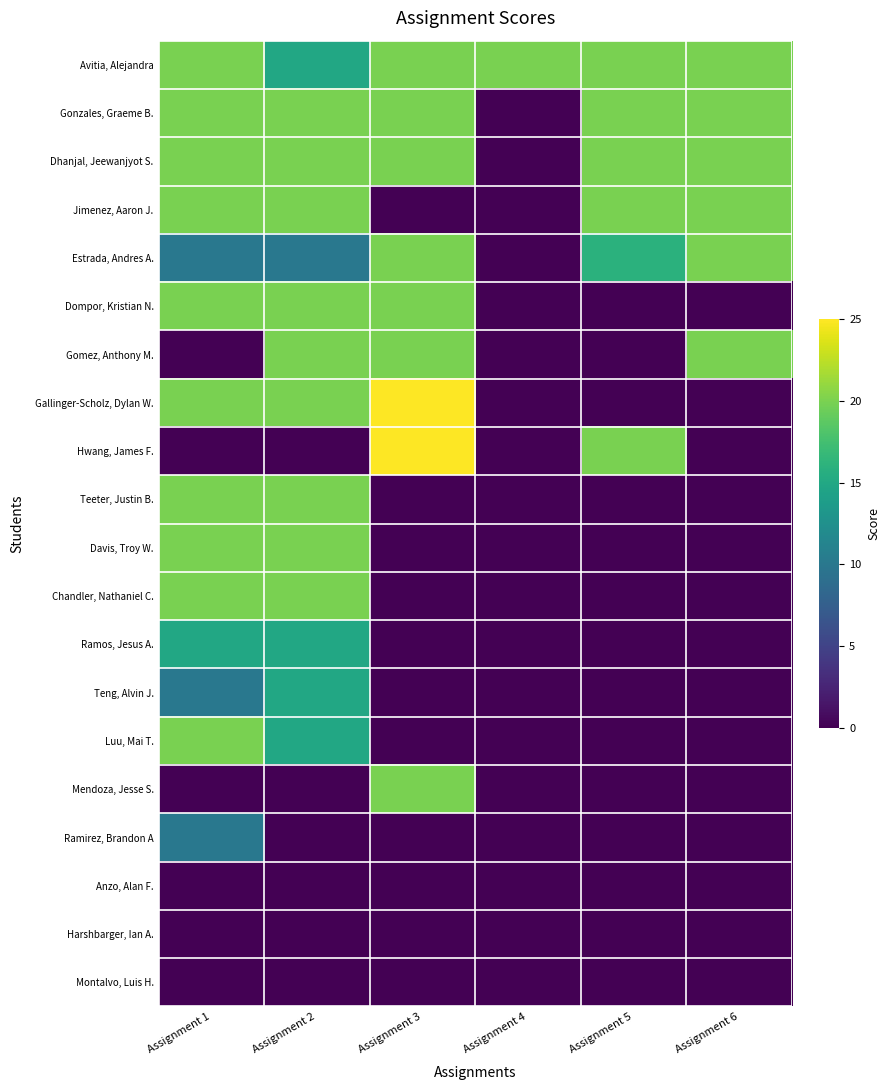

Reading left to right, transcribe all the data shown in this chart.

Avitia, Alejandra: Assignment 1=20	Assignment 2=15	Assignment 3=20	Assignment 4=20	Assignment 5=20	Assignment 6=20
Gonzales, Graeme B.: Assignment 1=20	Assignment 2=20	Assignment 3=20	Assignment 4=0	Assignment 5=20	Assignment 6=20
Dhanjal, Jeewanjyot S.: Assignment 1=20	Assignment 2=20	Assignment 3=20	Assignment 4=0	Assignment 5=20	Assignment 6=20
Jimenez, Aaron J.: Assignment 1=20	Assignment 2=20	Assignment 3=0	Assignment 4=0	Assignment 5=20	Assignment 6=20
Estrada, Andres A.: Assignment 1=10	Assignment 2=10	Assignment 3=20	Assignment 4=0	Assignment 5=16	Assignment 6=20
Dompor, Kristian N.: Assignment 1=20	Assignment 2=20	Assignment 3=20	Assignment 4=0	Assignment 5=0	Assignment 6=0
Gomez, Anthony M.: Assignment 1=0	Assignment 2=20	Assignment 3=20	Assignment 4=0	Assignment 5=0	Assignment 6=20
Gallinger-Scholz, Dylan W.: Assignment 1=20	Assignment 2=20	Assignment 3=25	Assignment 4=0	Assignment 5=0	Assignment 6=0
Hwang, James F.: Assignment 1=0	Assignment 2=0	Assignment 3=25	Assignment 4=0	Assignment 5=20	Assignment 6=0
Teeter, Justin B.: Assignment 1=20	Assignment 2=20	Assignment 3=0	Assignment 4=0	Assignment 5=0	Assignment 6=0
Davis, Troy W.: Assignment 1=20	Assignment 2=20	Assignment 3=0	Assignment 4=0	Assignment 5=0	Assignment 6=0
Chandler, Nathaniel C.: Assignment 1=20	Assignment 2=20	Assignment 3=0	Assignment 4=0	Assignment 5=0	Assignment 6=0
Ramos, Jesus A.: Assignment 1=15	Assignment 2=15	Assignment 3=0	Assignment 4=0	Assignment 5=0	Assignment 6=0
Teng, Alvin J.: Assignment 1=10	Assignment 2=15	Assignment 3=0	Assignment 4=0	Assignment 5=0	Assignment 6=0
Luu, Mai T.: Assignment 1=20	Assignment 2=15	Assignment 3=0	Assignment 4=0	Assignment 5=0	Assignment 6=0
Mendoza, Jesse S.: Assignment 1=0	Assignment 2=0	Assignment 3=20	Assignment 4=0	Assignment 5=0	Assignment 6=0
Ramirez, Brandon A: Assignment 1=10	Assignment 2=0	Assignment 3=0	Assignment 4=0	Assignment 5=0	Assignment 6=0
Anzo, Alan F.: Assignment 1=0	Assignment 2=0	Assignment 3=0	Assignment 4=0	Assignment 5=0	Assignment 6=0
Harshbarger, Ian A.: Assignment 1=0	Assignment 2=0	Assignment 3=0	Assignment 4=0	Assignment 5=0	Assignment 6=0
Montalvo, Luis H.: Assignment 1=0	Assignment 2=0	Assignment 3=0	Assignment 4=0	Assignment 5=0	Assignment 6=0